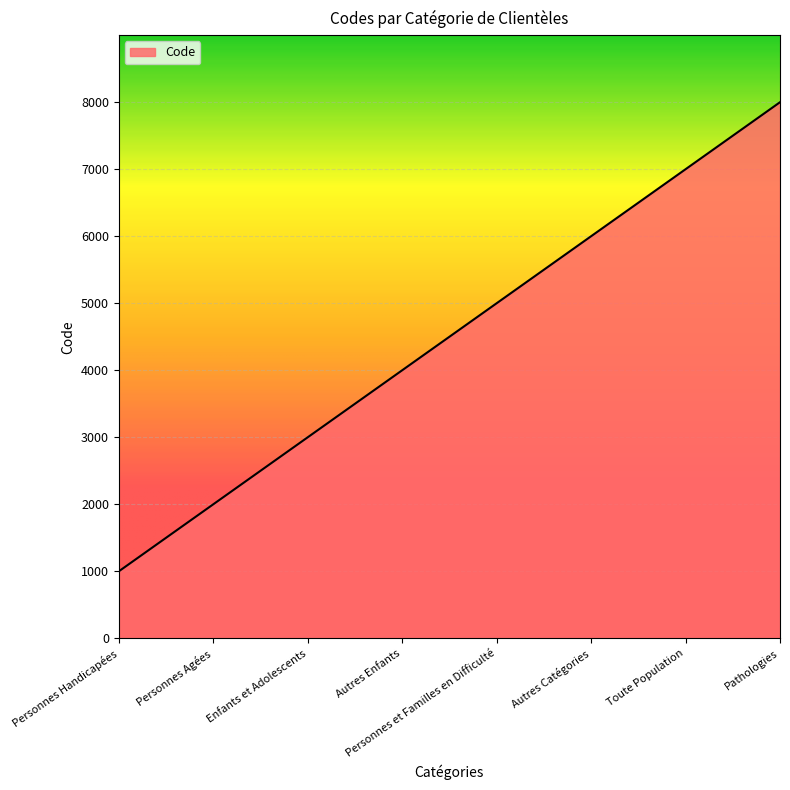

What is the sum of the values at Autres Catégories and Toute Population?

13000